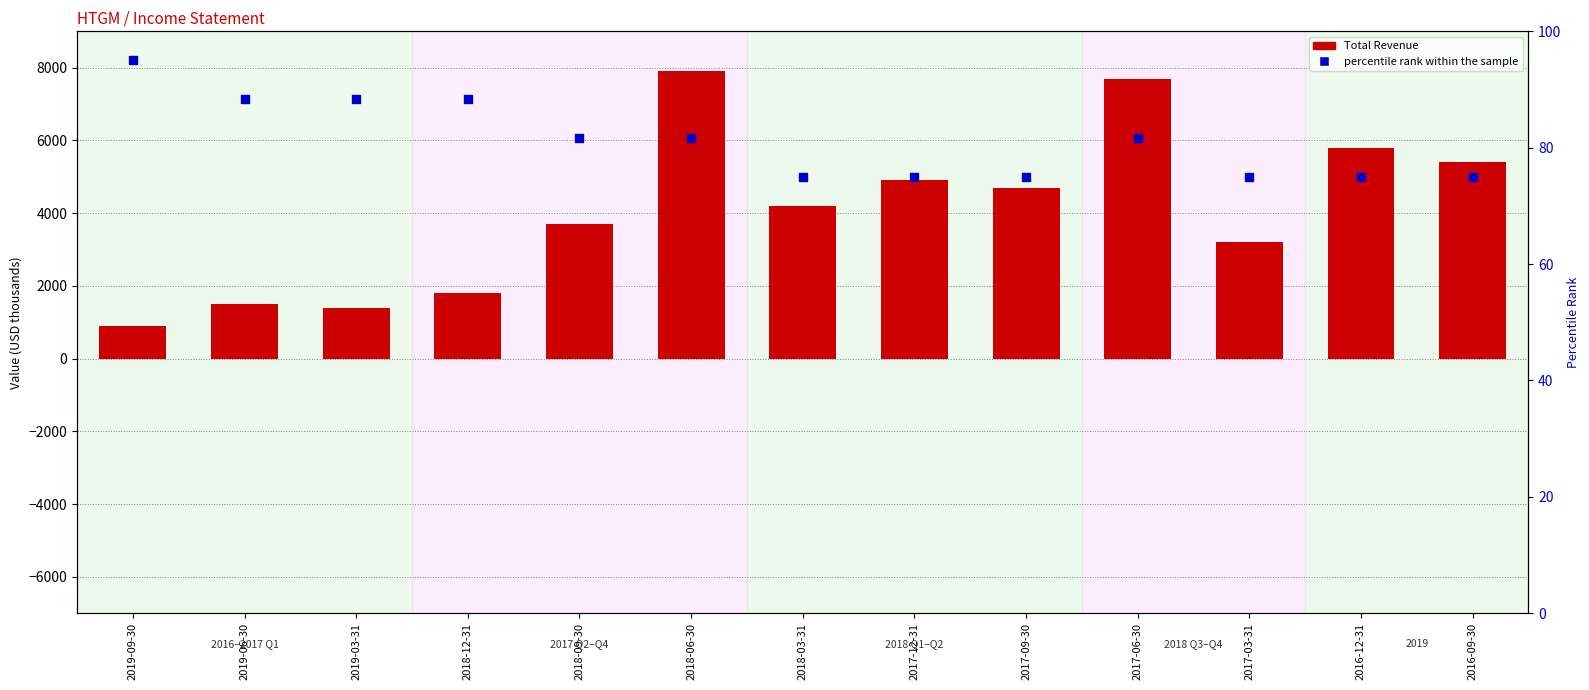

What are all the series names shown in the legend?

Total Revenue, percentile rank within the sample